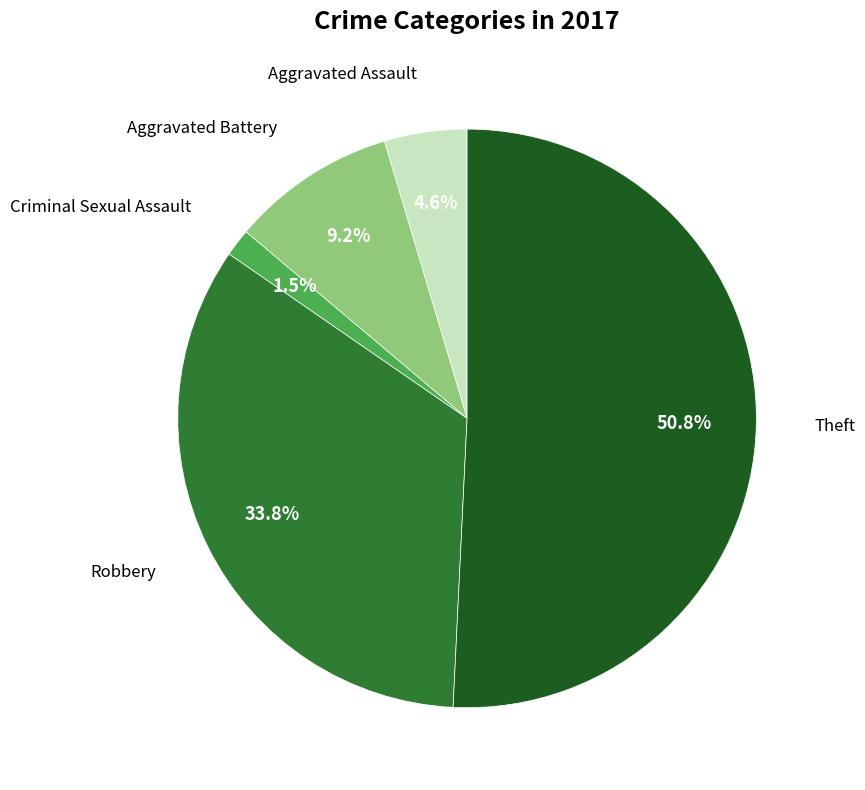

To the nearest percent, what percentage of the pie is Robbery?

34%